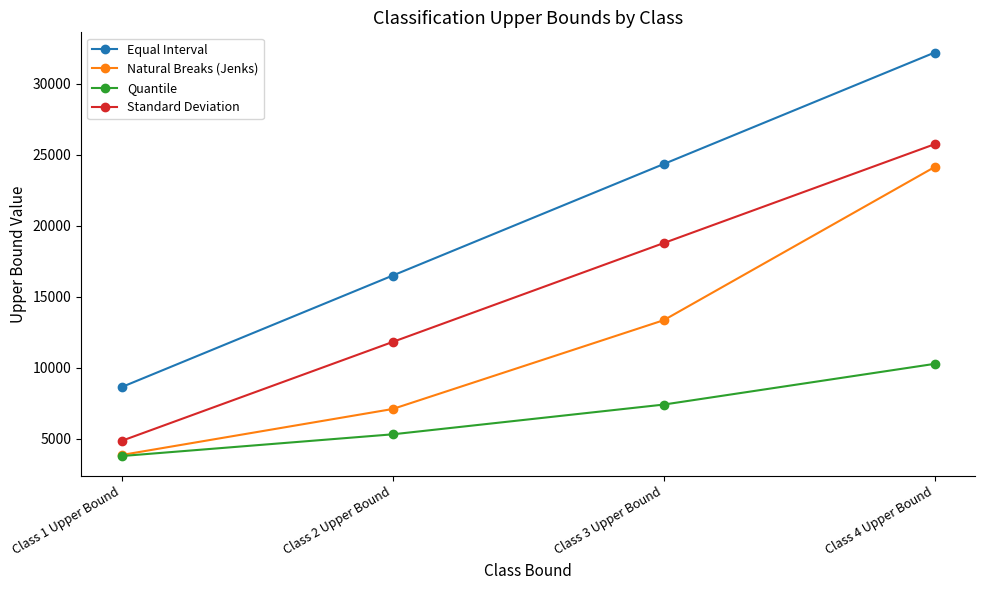

What is the difference between the highest and lowest values at Class 2 Upper Bound?

11178.0